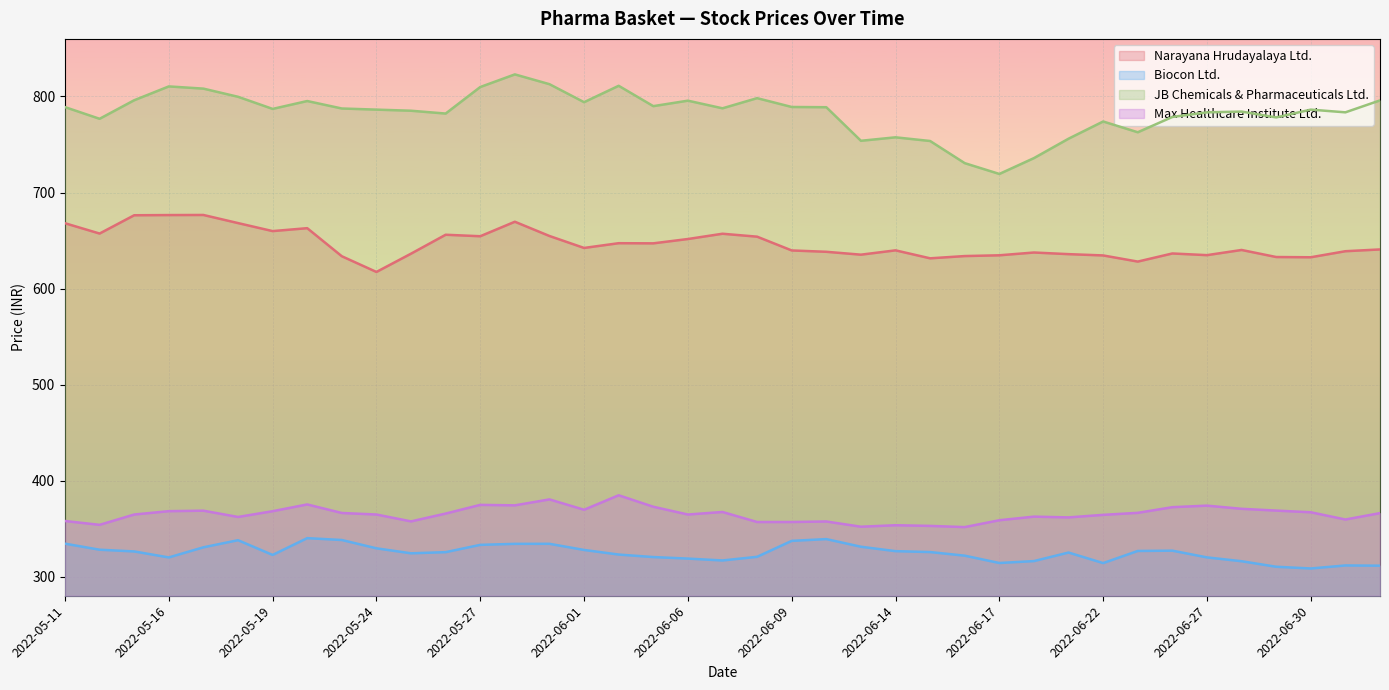

At which label does Max Healthcare Institute Ltd. first exceed 365?

2022-05-16